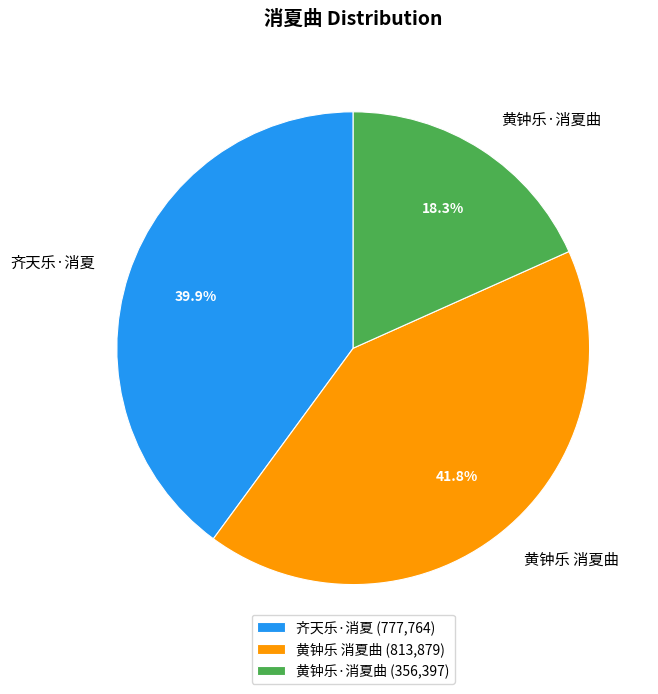

What is the ratio of the value at 齐天乐·消夏 to the value at 黄钟乐 消夏曲?

1.0